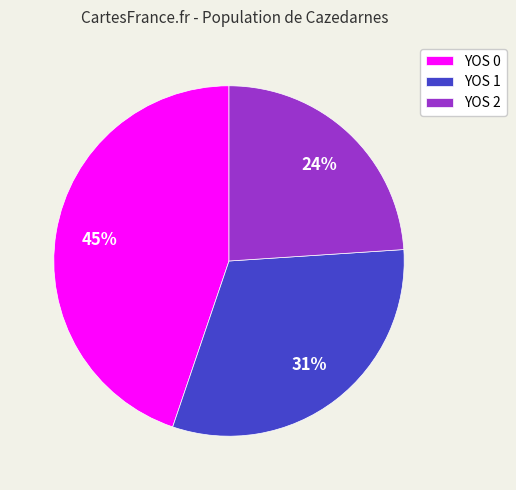

Do YOS 1 and YOS 0 together represent more than half of the pie?

Yes